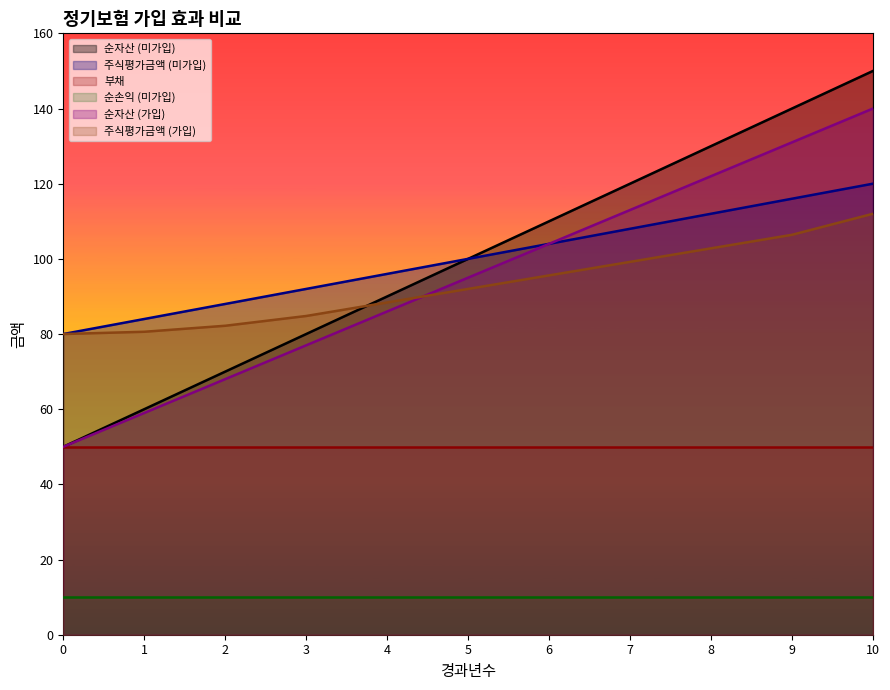

Which has a higher value, 8 or 5?

8